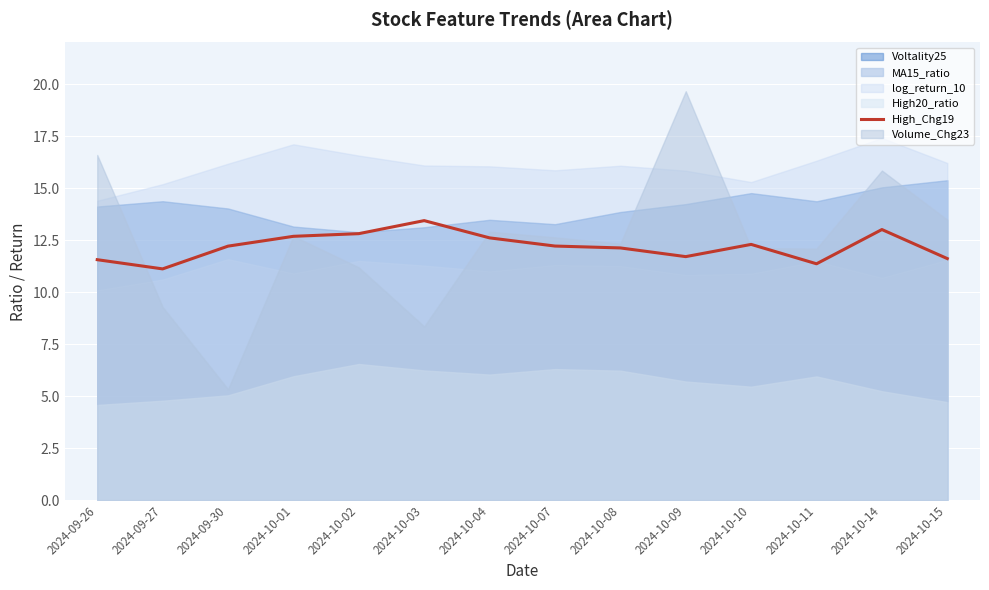

At which category does the chart reach its minimum across all series?

2024-09-27